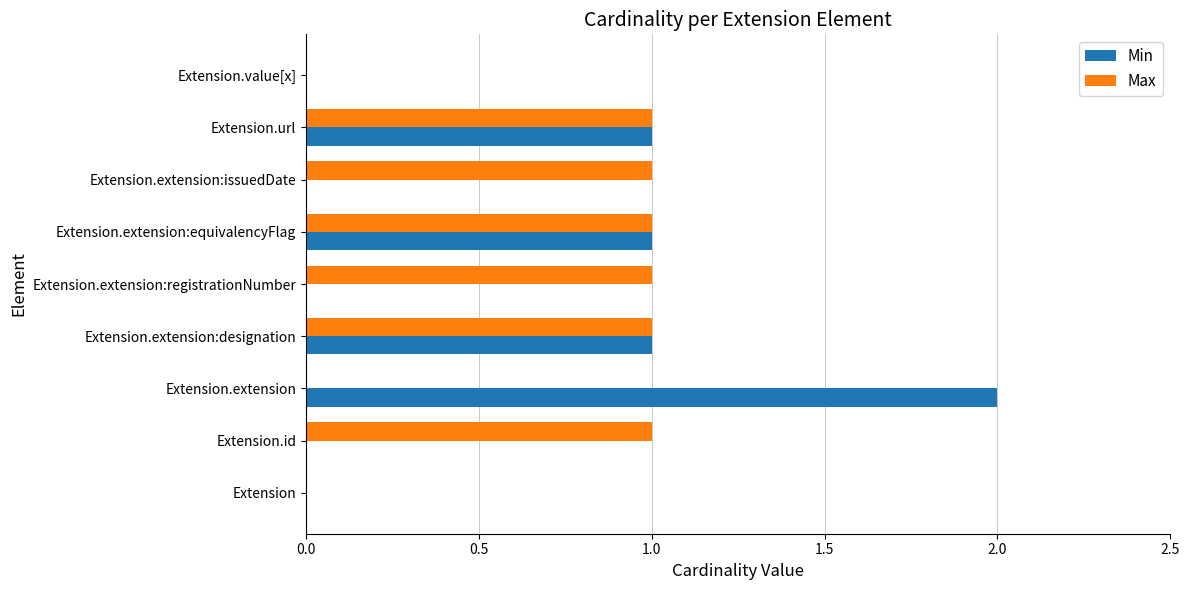

What are all the series names shown in the legend?

Min, Max